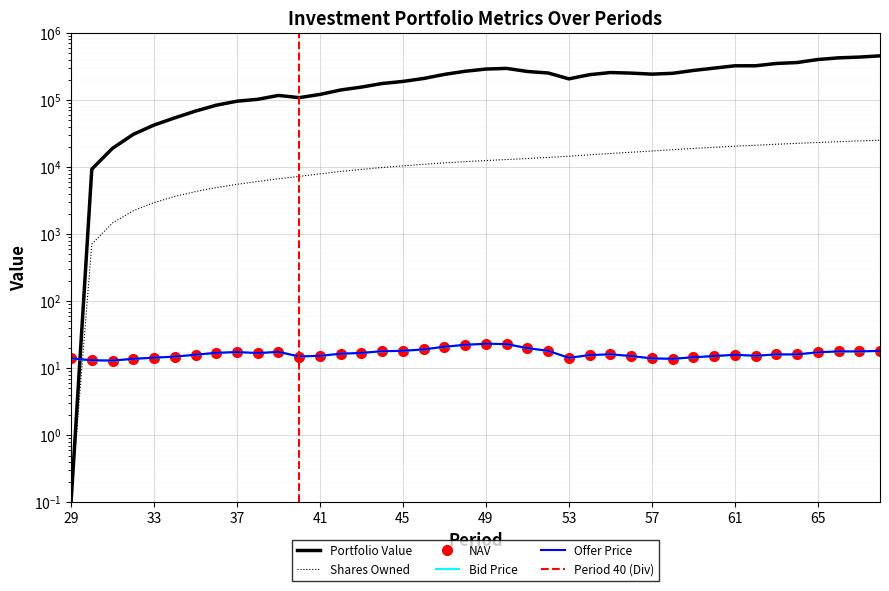

True or false: Portfolio Value has a value of 268717.6 at 48.

True